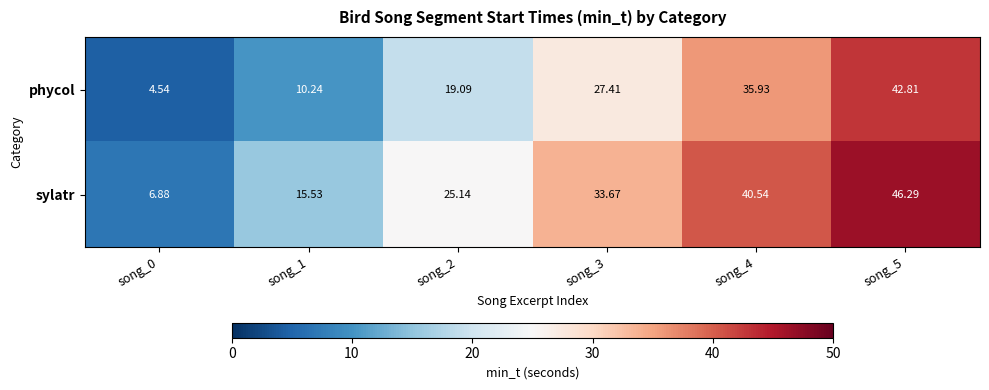

Between song_0 and song_3, which series saw the biggest shift?

sylatr